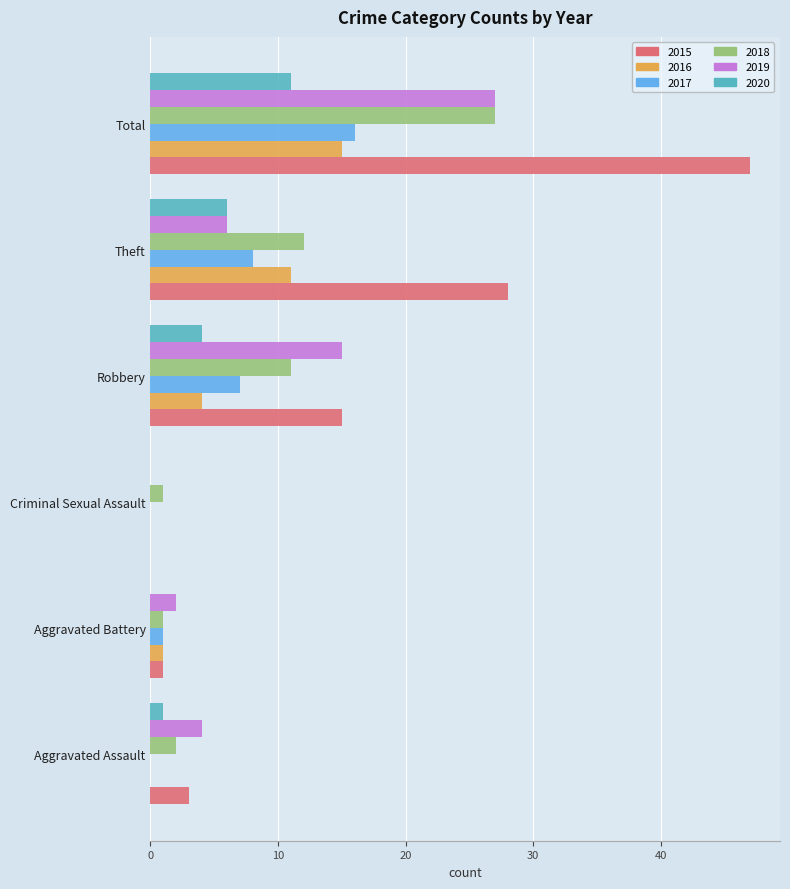

What is the sum of the 2020 values at Aggravated Assault and Total?

12